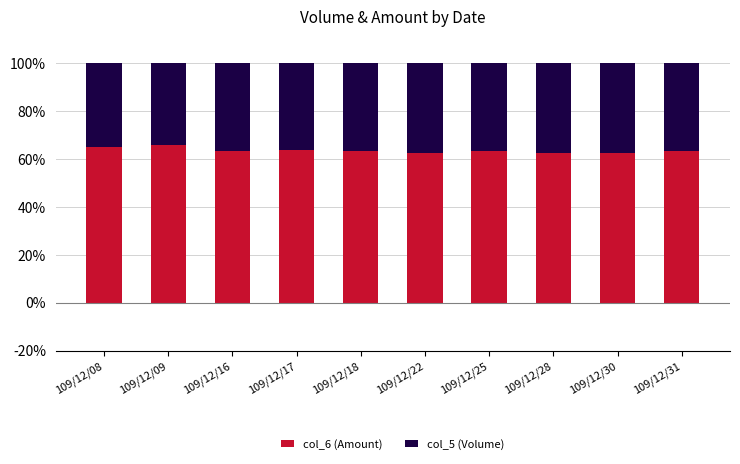

What are all the series names shown in the legend?

col_6 (Amount), col_5 (Volume)